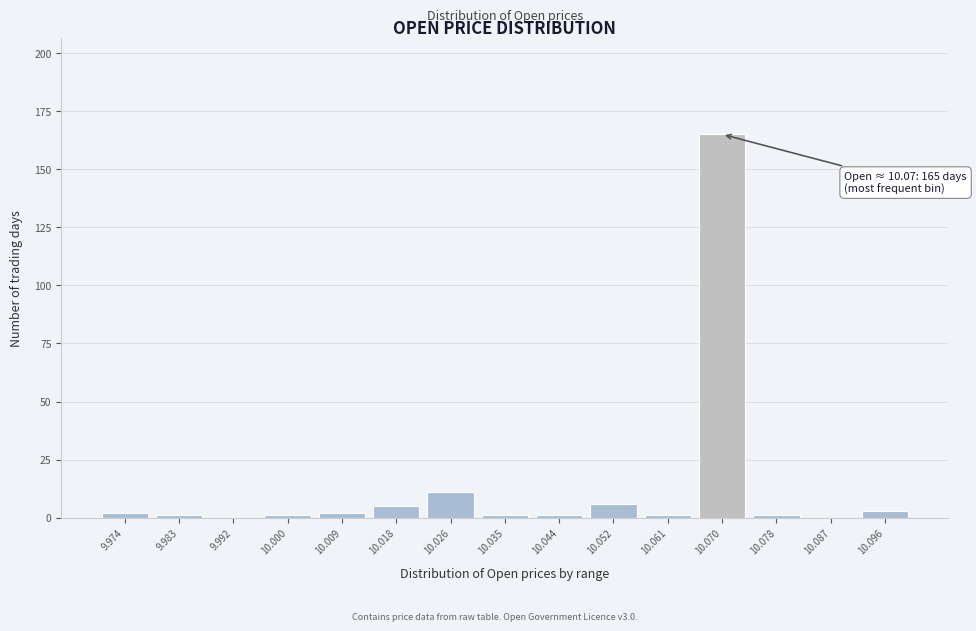

Over which range of the x-axis is the bar tallest?

10.065 to 10.074